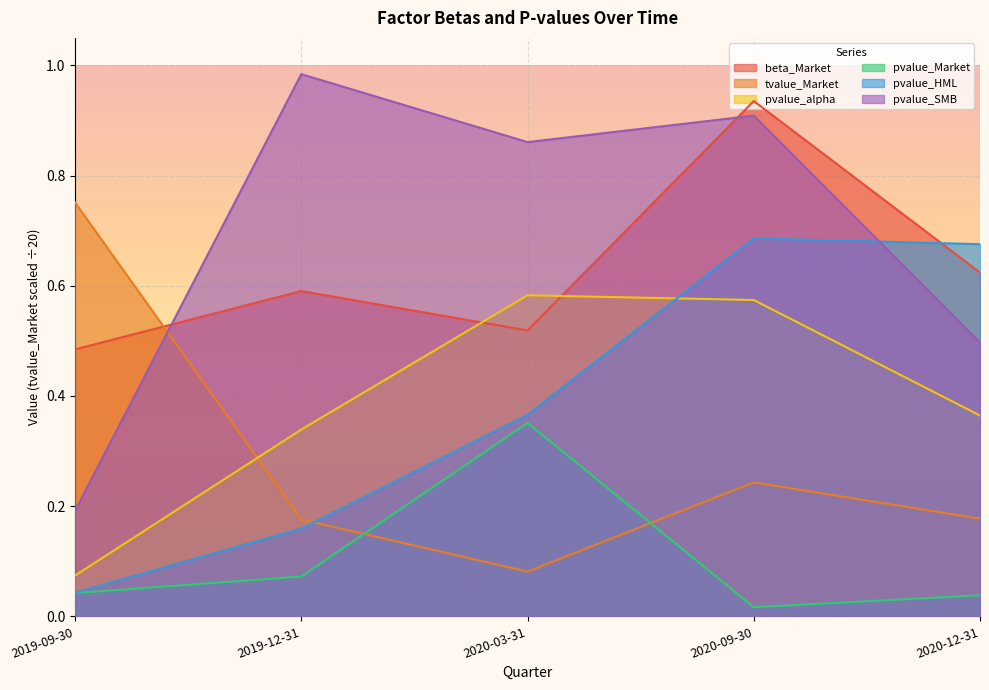

How many lines are shown in the chart?

6